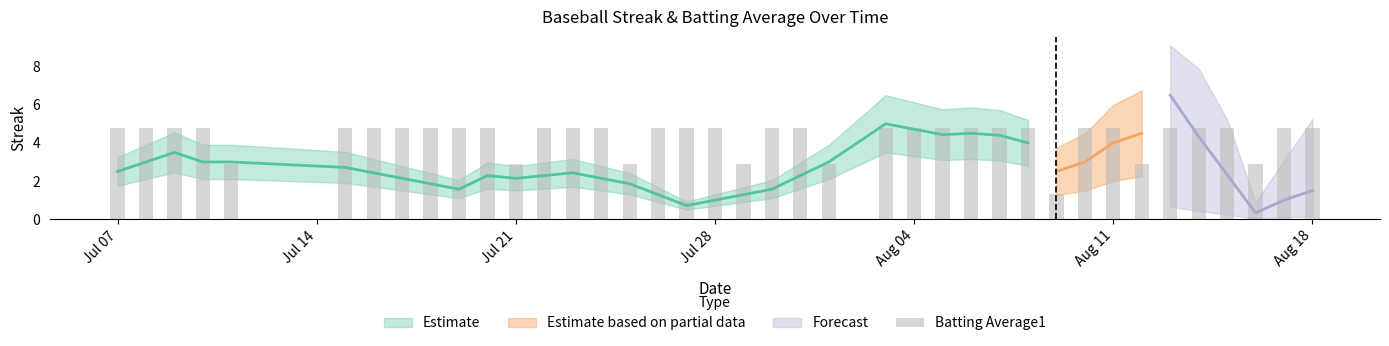

The chart shows a value of 4.8 at Aug 04. True or false?

True